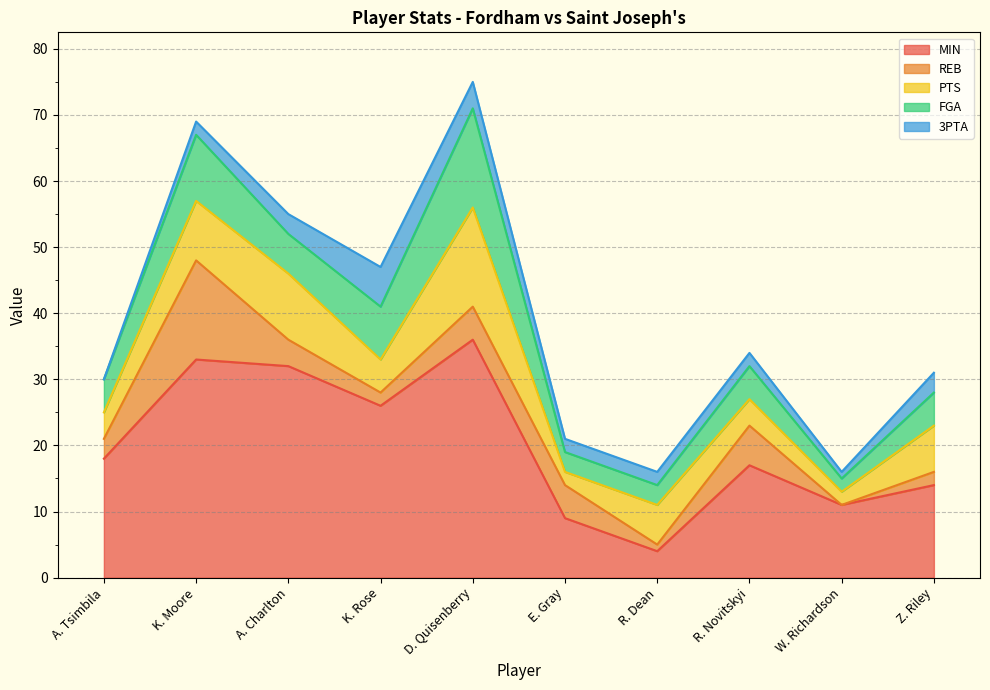

What value does the FGA series have at R. Dean, to the nearest 5?

5